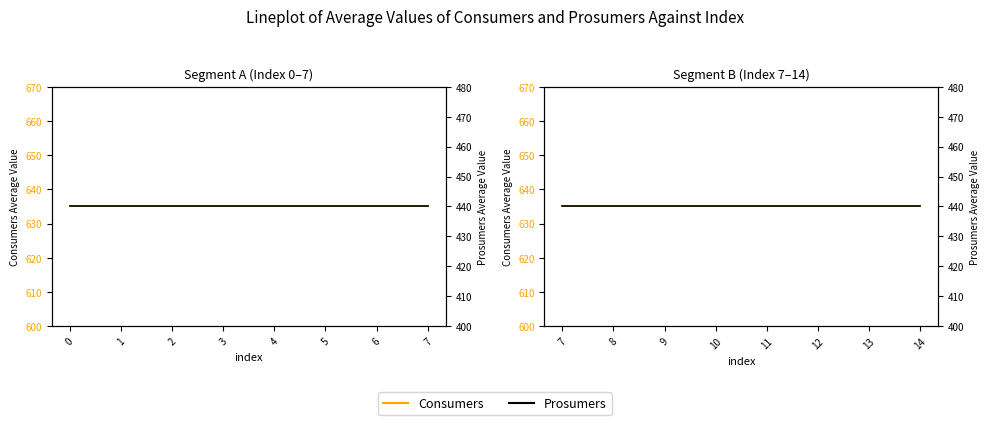

The value of Consumers at 7 is 635. True or false?

True